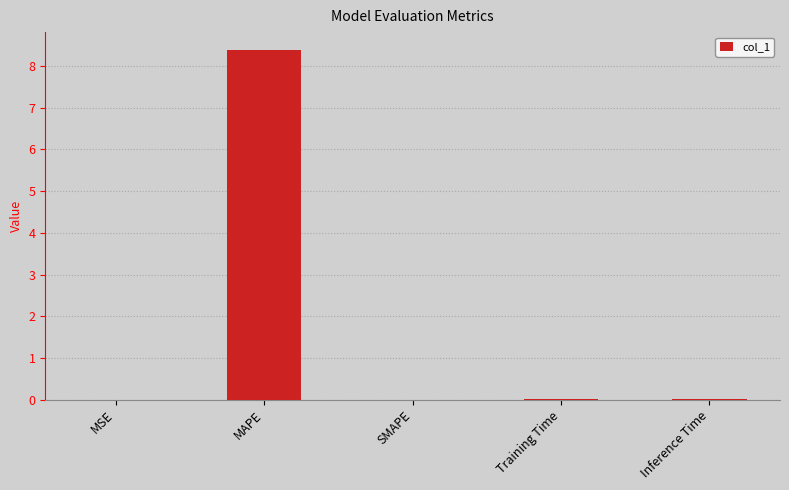

What is the average value?

1.7